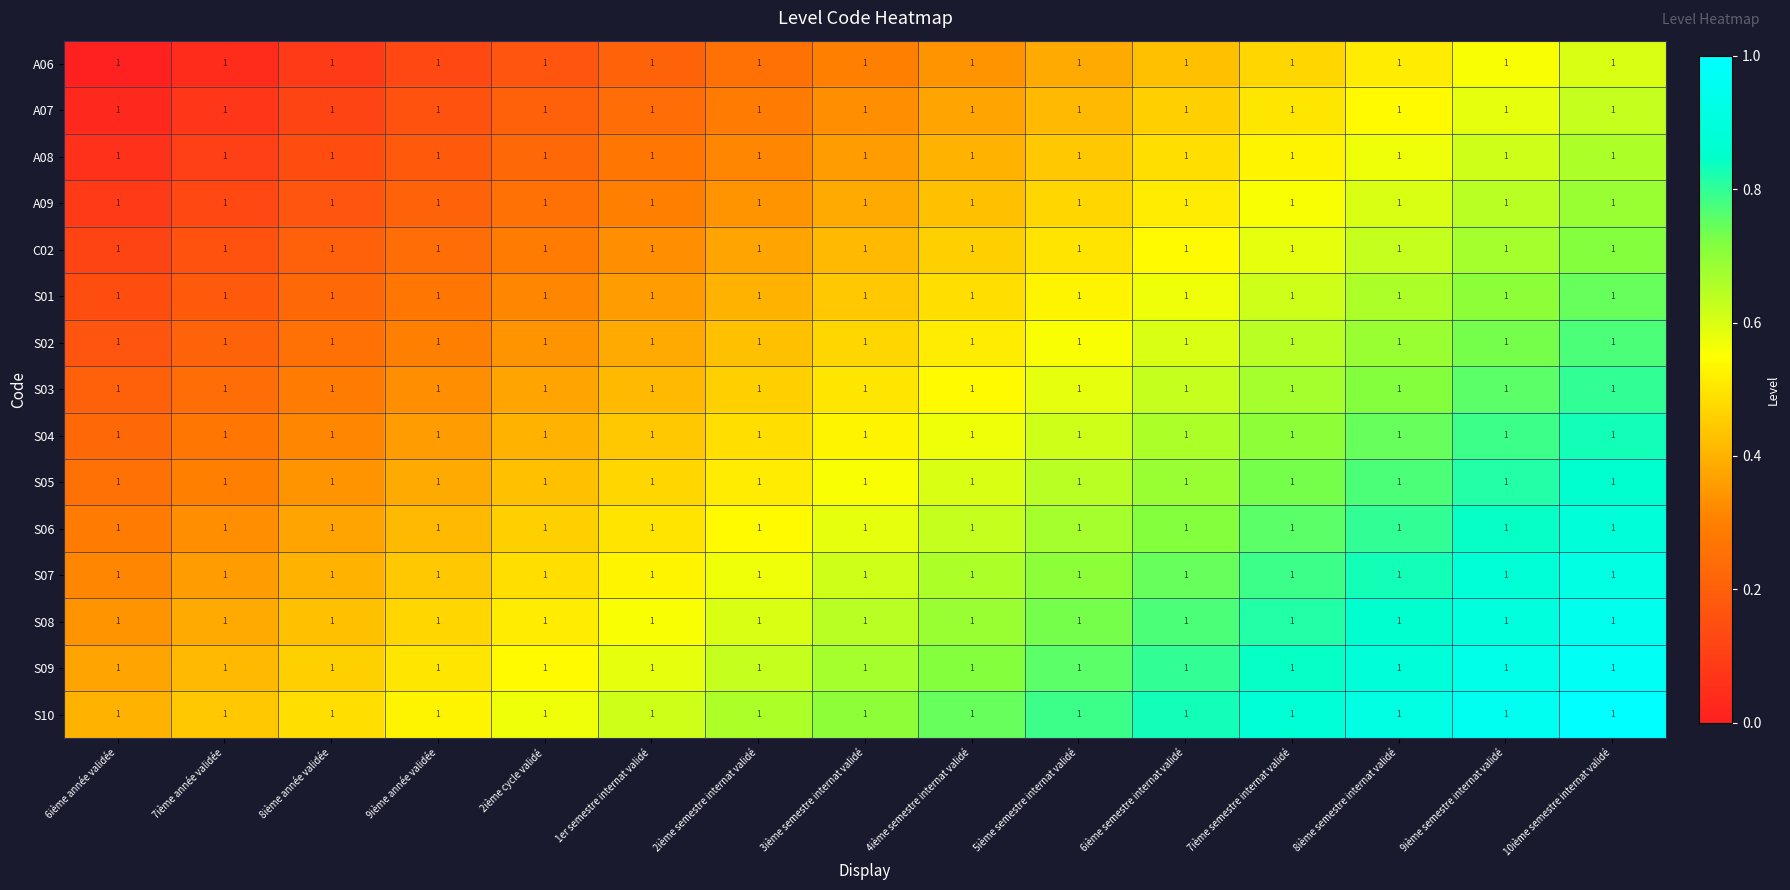

What is the spread (max minus min) of values at 7ième année validée?

0.4